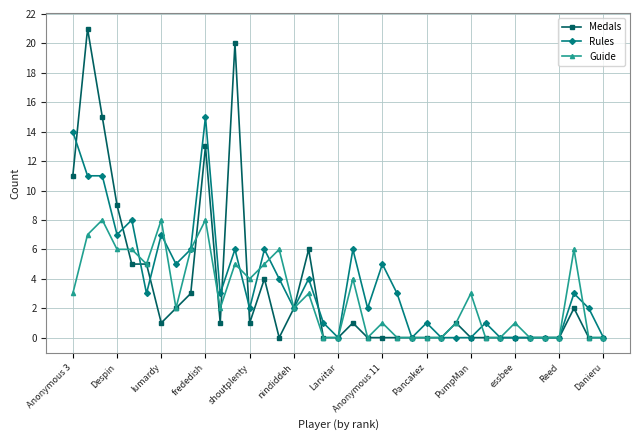

True or false: Medals has more than 0 interior local peaks.

True